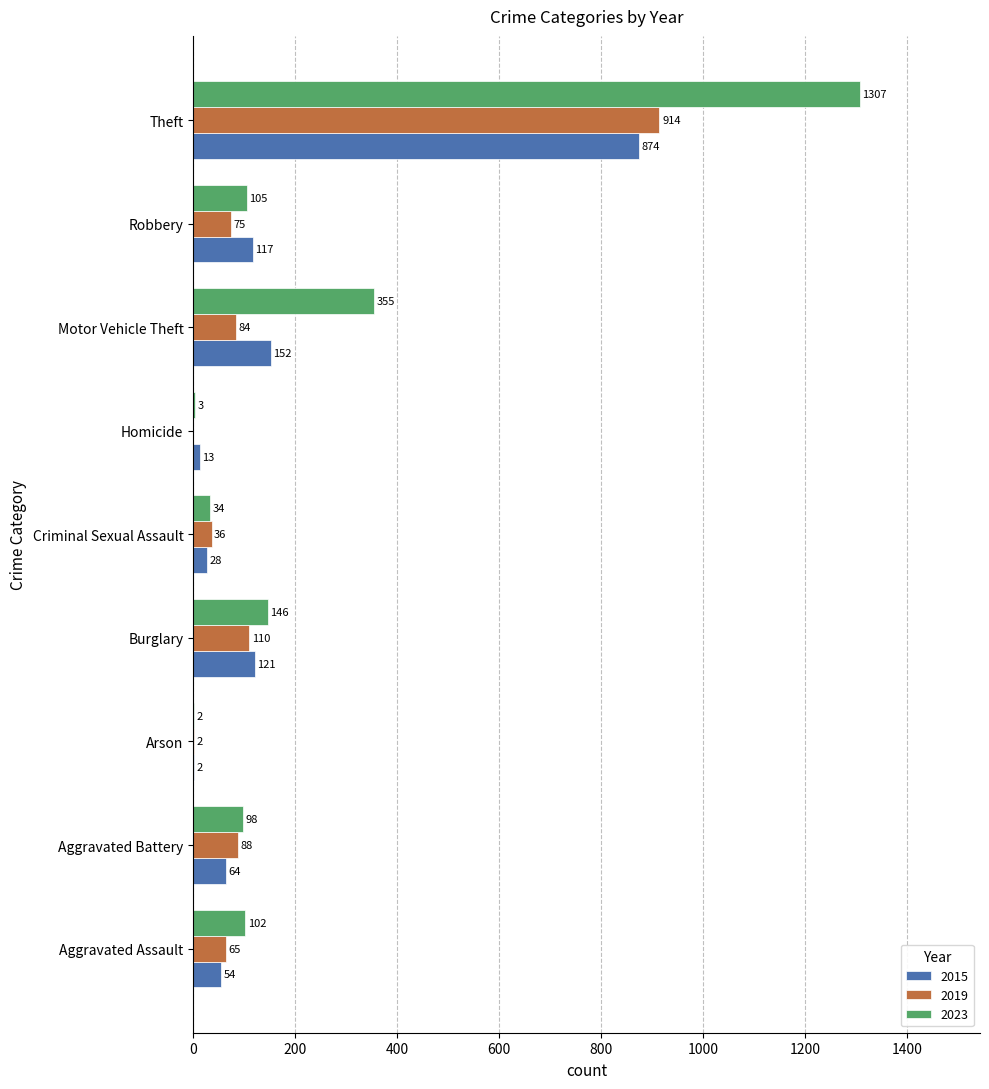

Between Motor Vehicle Theft and Robbery, which series saw the biggest shift?

2023